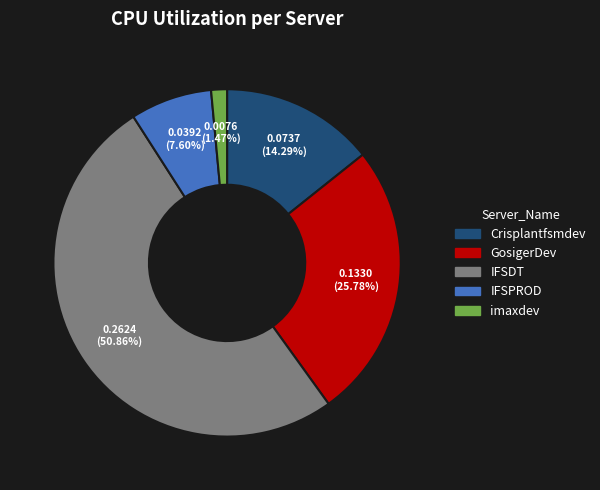

What is the largest slice in the pie chart?

IFSDT